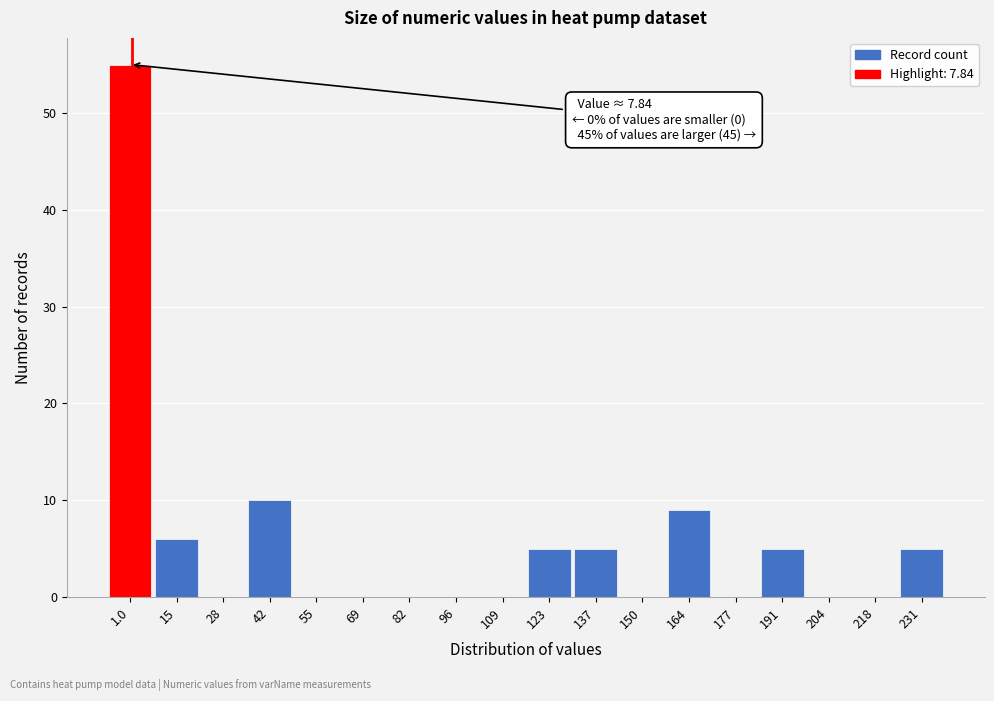

Reading left to right, extract all data points from this chart.

1.0=55	15=6	28=0	42=10	55=0	69=0	82=0	96=0	109=0	123=5	137=5	150=0	164=9	177=0	191=5	204=0	218=0	231=5